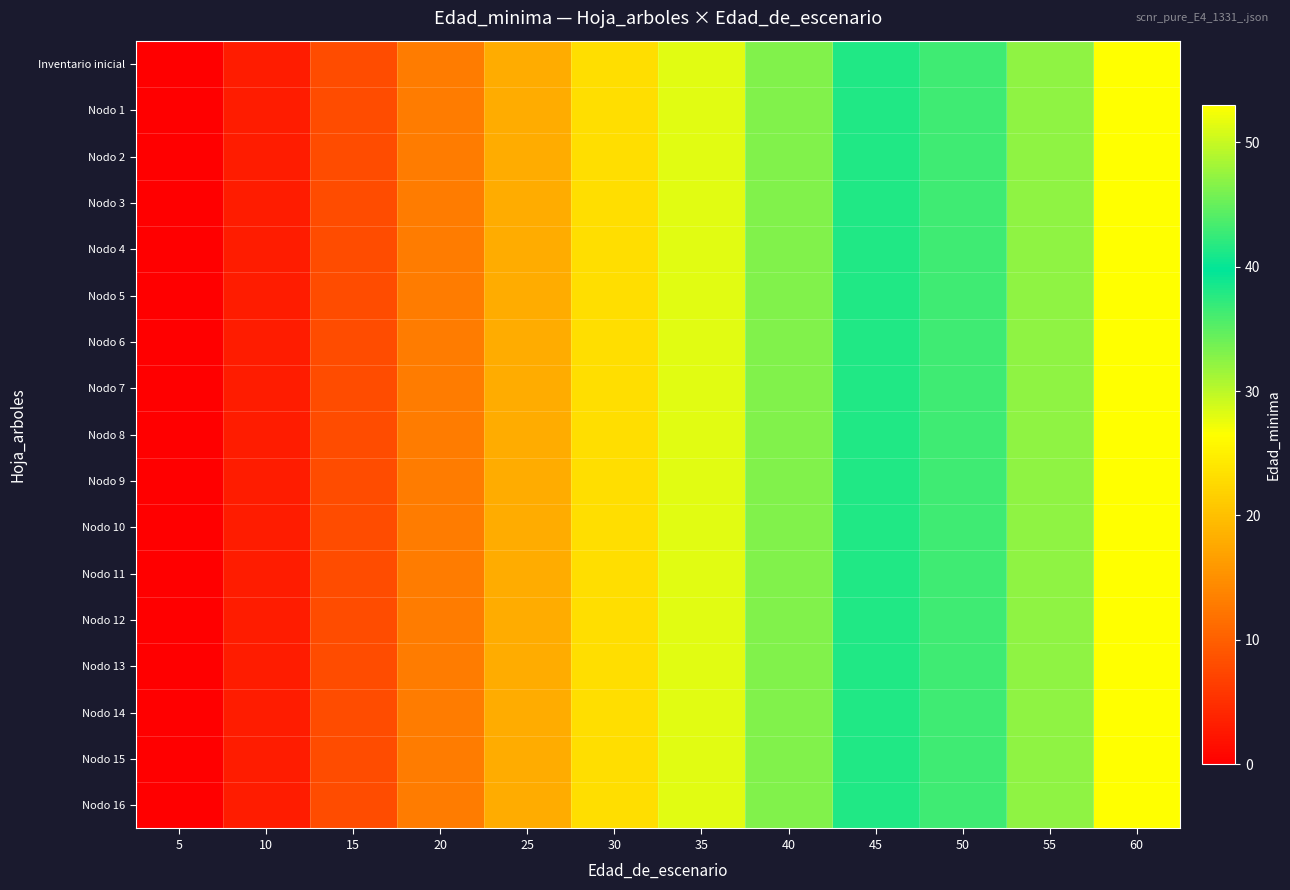

Reading left to right, what are all the values shown in this chart?

Inventario inicial: 5=0	10=3	15=8	20=13	25=18	30=23	35=28	40=33	45=38	50=43	55=47	60=53
Nodo 1: 5=0	10=3	15=8	20=13	25=18	30=23	35=28	40=33	45=38	50=43	55=47	60=53
Nodo 2: 5=0	10=3	15=8	20=13	25=18	30=23	35=28	40=33	45=38	50=43	55=47	60=53
Nodo 3: 5=0	10=3	15=8	20=13	25=18	30=23	35=28	40=33	45=38	50=43	55=47	60=53
Nodo 4: 5=0	10=3	15=8	20=13	25=18	30=23	35=28	40=33	45=38	50=43	55=47	60=53
Nodo 5: 5=0	10=3	15=8	20=13	25=18	30=23	35=28	40=33	45=38	50=43	55=47	60=53
Nodo 6: 5=0	10=3	15=8	20=13	25=18	30=23	35=28	40=33	45=38	50=43	55=47	60=53
Nodo 7: 5=0	10=3	15=8	20=13	25=18	30=23	35=28	40=33	45=38	50=43	55=47	60=53
Nodo 8: 5=0	10=3	15=8	20=13	25=18	30=23	35=28	40=33	45=38	50=43	55=47	60=53
Nodo 9: 5=0	10=3	15=8	20=13	25=18	30=23	35=28	40=33	45=38	50=43	55=47	60=53
Nodo 10: 5=0	10=3	15=8	20=13	25=18	30=23	35=28	40=33	45=38	50=43	55=47	60=53
Nodo 11: 5=0	10=3	15=8	20=13	25=18	30=23	35=28	40=33	45=38	50=43	55=47	60=53
Nodo 12: 5=0	10=3	15=8	20=13	25=18	30=23	35=28	40=33	45=38	50=43	55=47	60=53
Nodo 13: 5=0	10=3	15=8	20=13	25=18	30=23	35=28	40=33	45=38	50=43	55=47	60=53
Nodo 14: 5=0	10=3	15=8	20=13	25=18	30=23	35=28	40=33	45=38	50=43	55=47	60=53
Nodo 15: 5=0	10=3	15=8	20=13	25=18	30=23	35=28	40=33	45=38	50=43	55=47	60=53
Nodo 16: 5=0	10=3	15=8	20=13	25=18	30=23	35=28	40=33	45=38	50=43	55=47	60=53